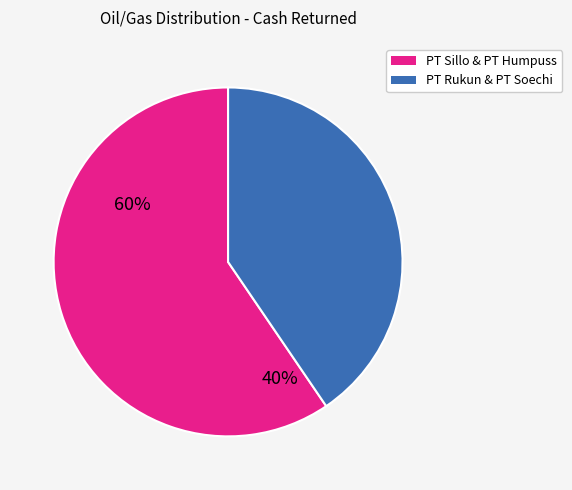

Does any single category account for the majority?

Yes